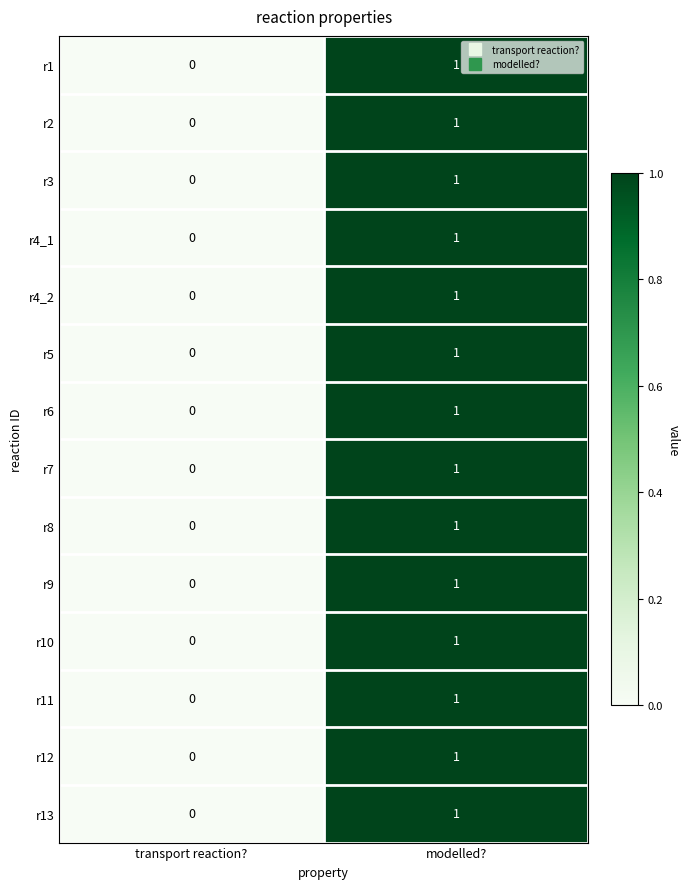

Which label corresponds to the largest value in the chart?

modelled?